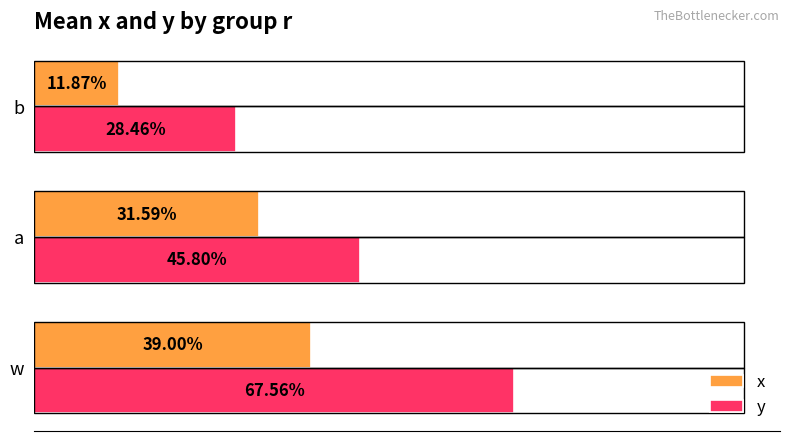

What are all the series names shown in the legend?

x, y